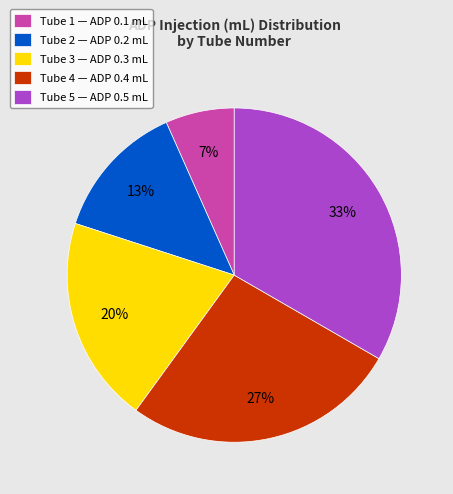

To the nearest percent, what is the average slice percentage?

20%